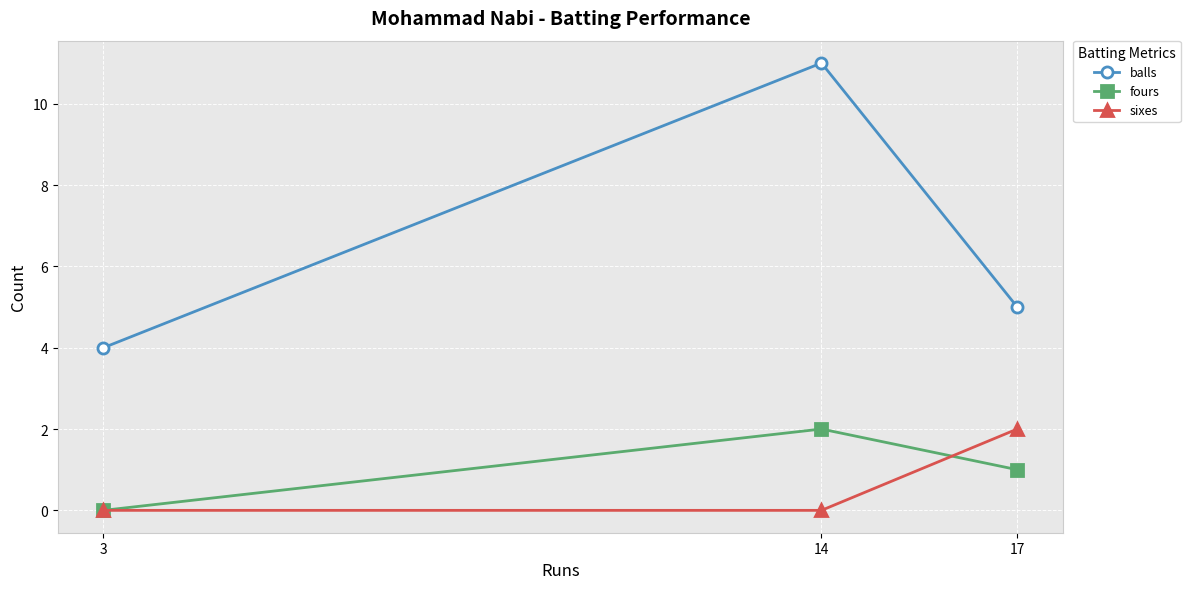

What is the difference between the highest and lowest values at 17?

4